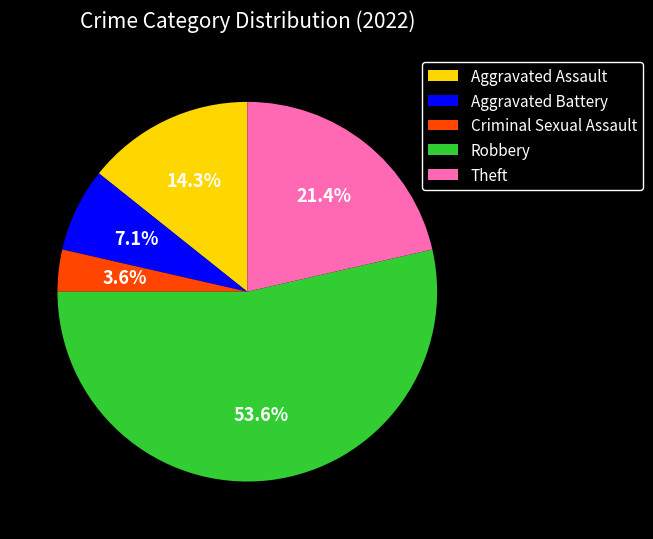

Which has a higher value, Robbery or Theft?

Robbery